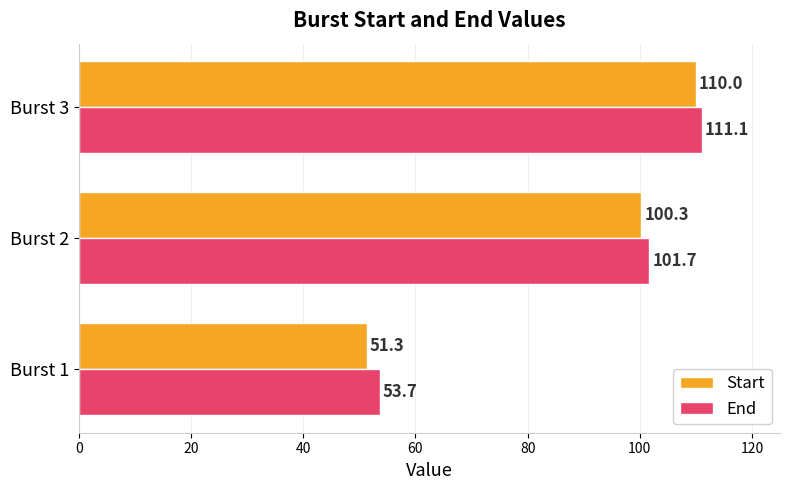

What is the greatest value displayed?

111.1